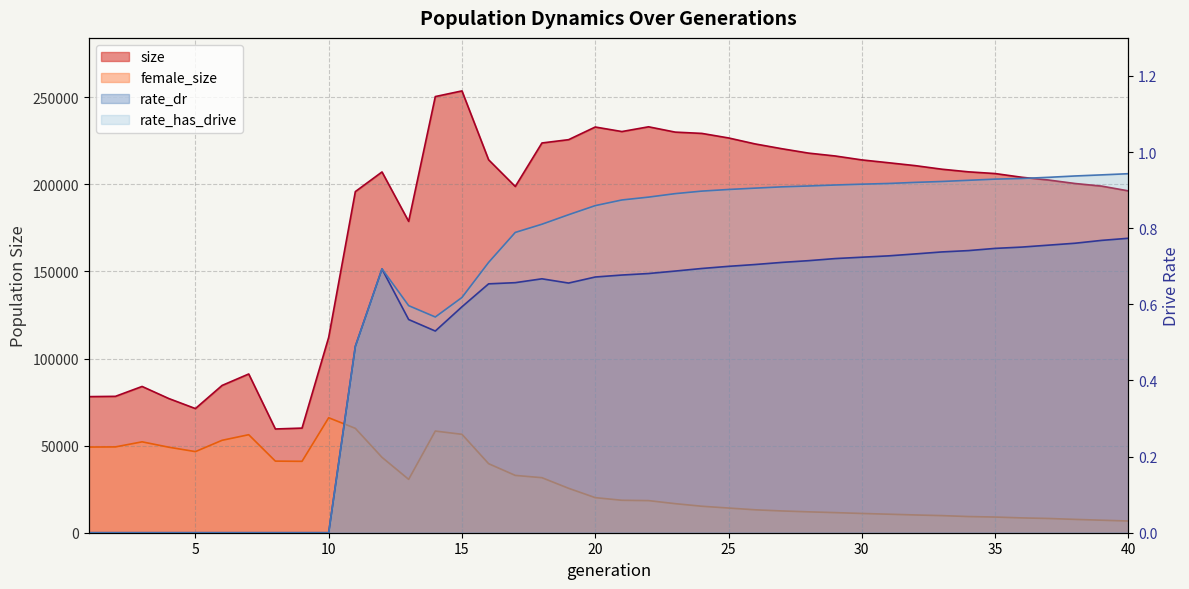

What is the total value across all series at 32?

220991.7